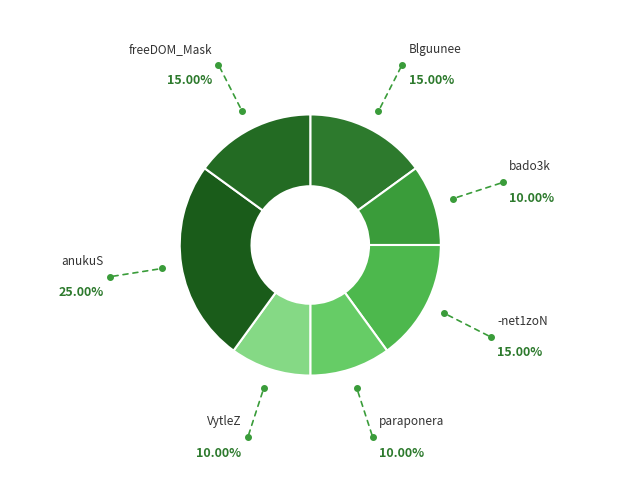

How many segments does this pie chart have?

7